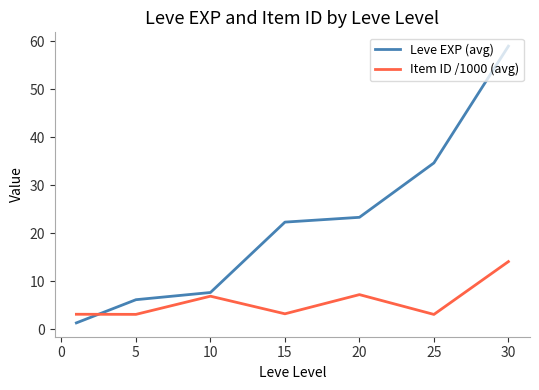

Which series has the widest spread of values?

Leve EXP (avg)